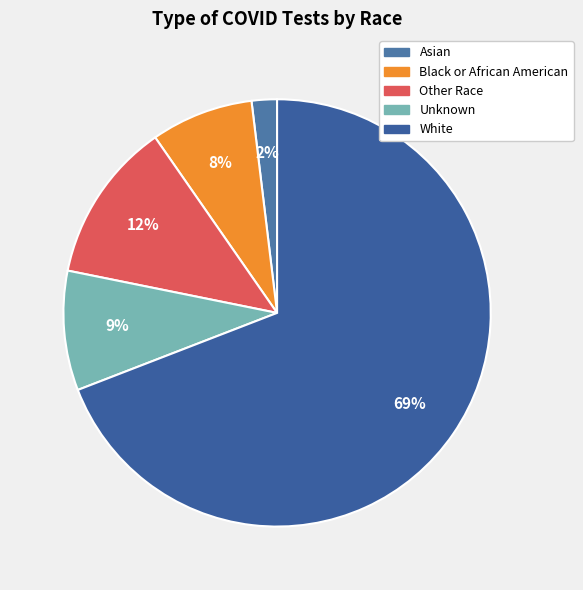

How many slices are in this pie chart?

5